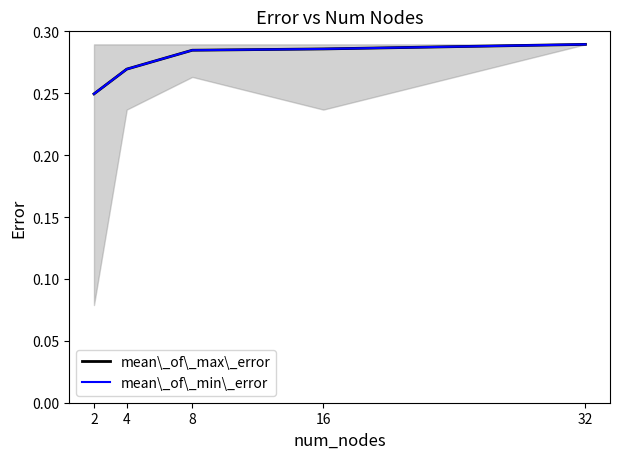

Does the chart display data point markers on the line(s)?

No